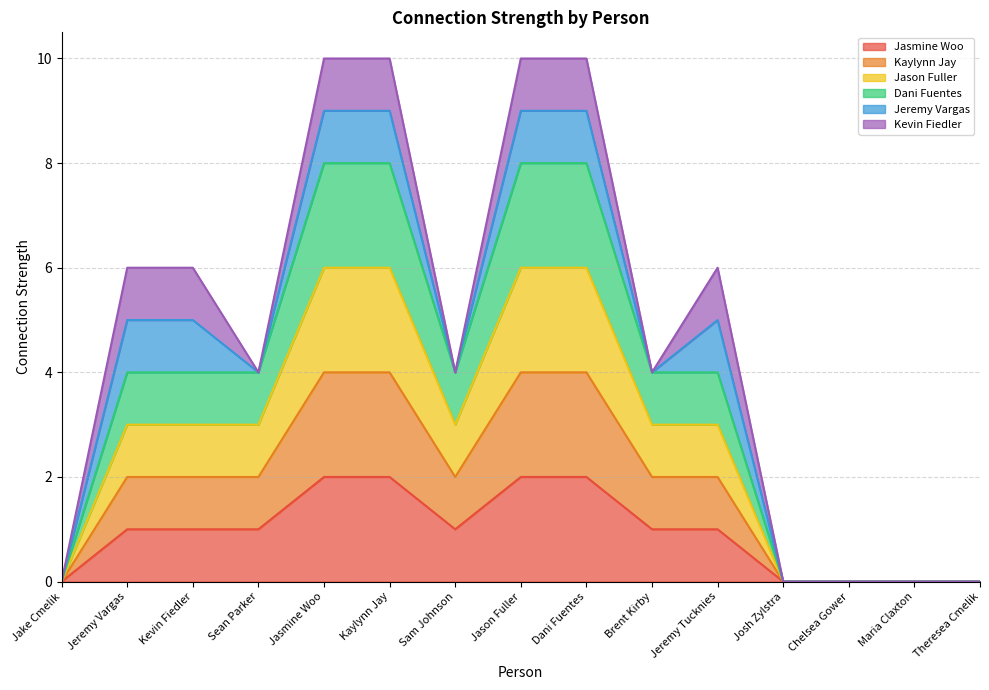

At which label does Jasmine Woo reach its minimum?

Jake Cmelik